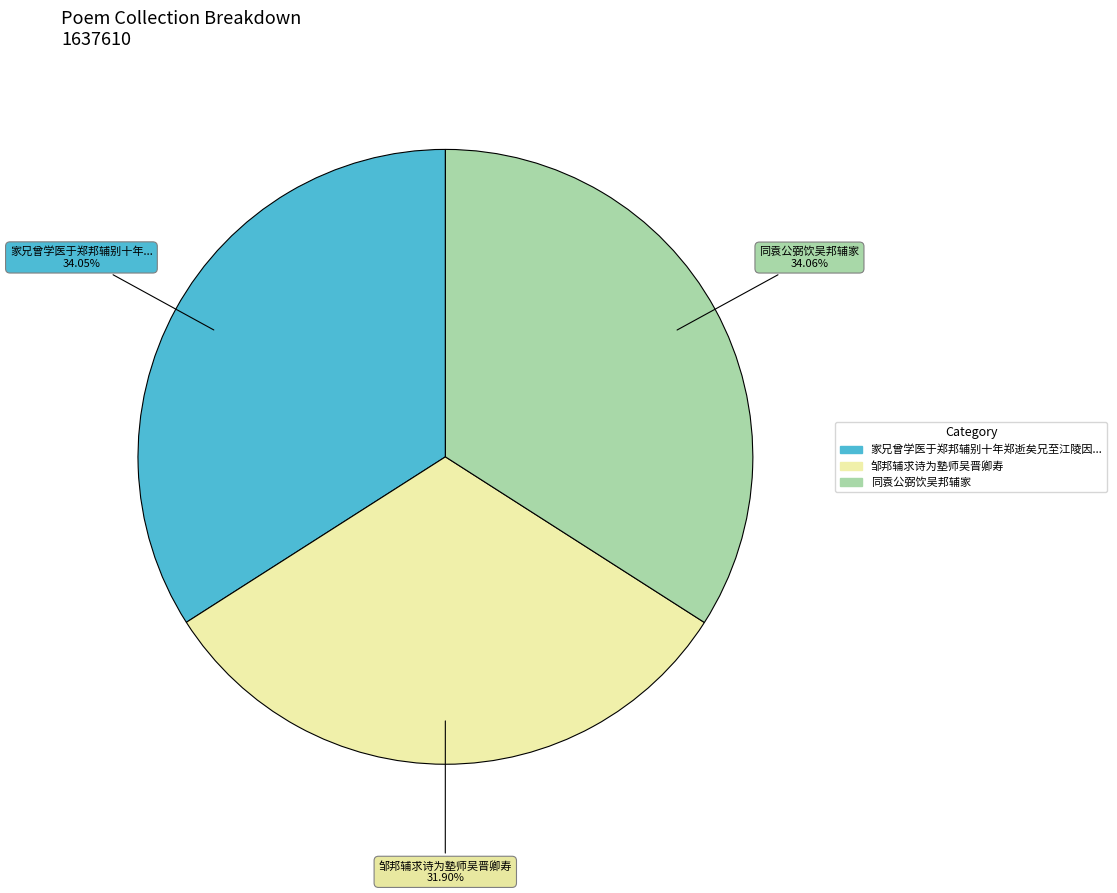

Is there any slice that represents more than half of the pie?

No